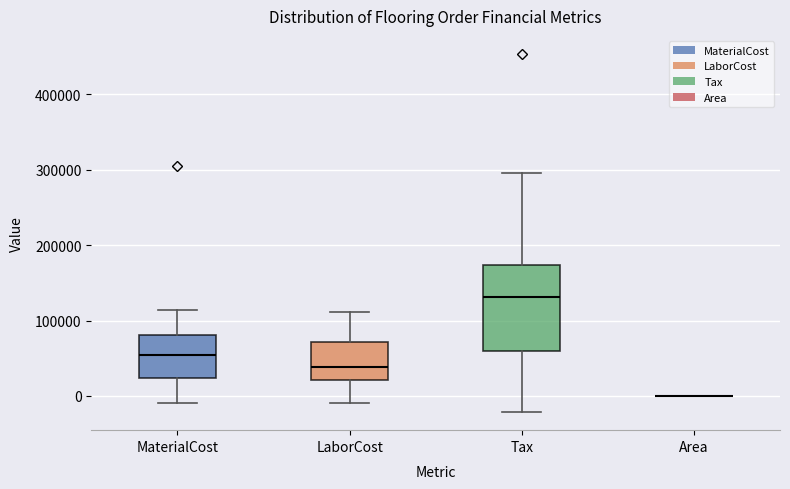

Comparing the boxes themselves (not the whiskers), which one is the tallest?

Tax